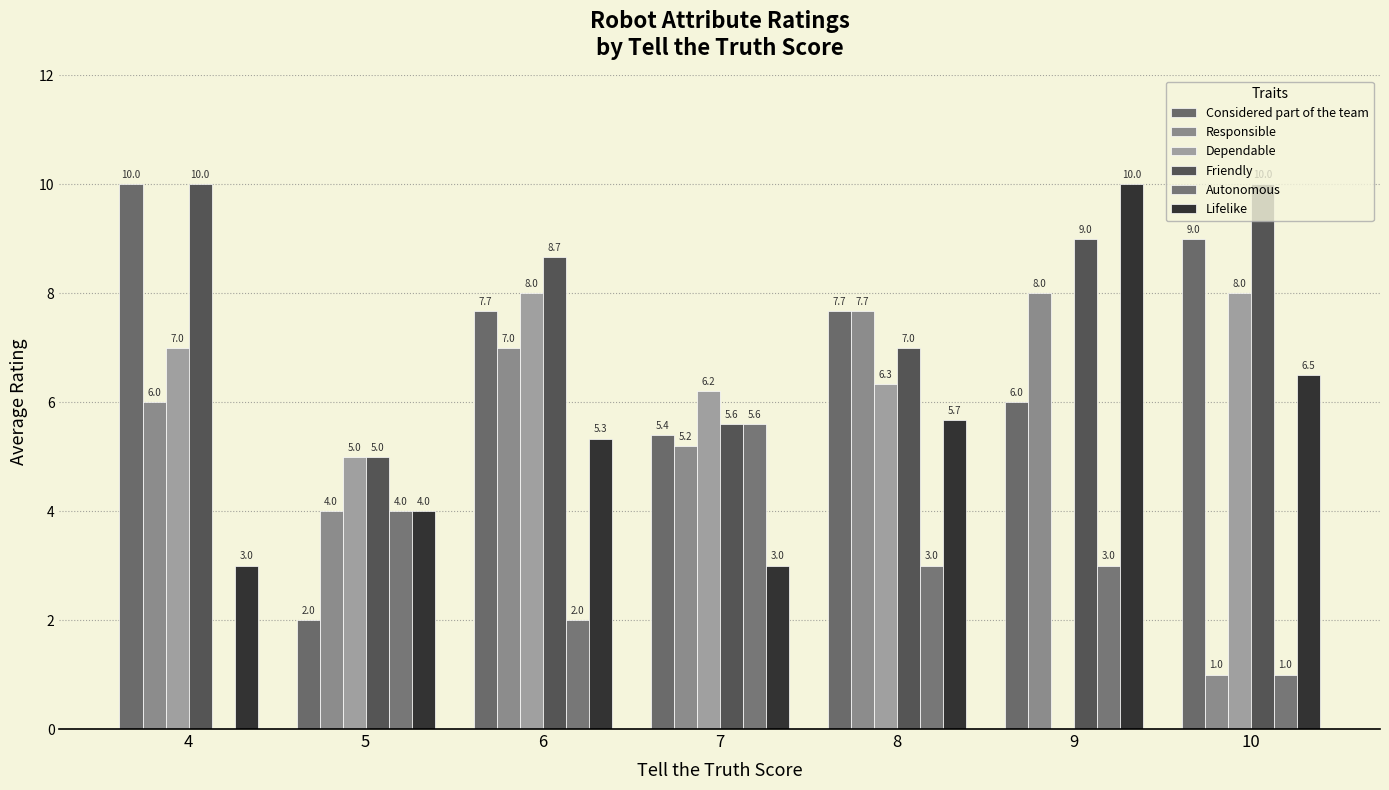

What is the greatest value displayed?

10.0